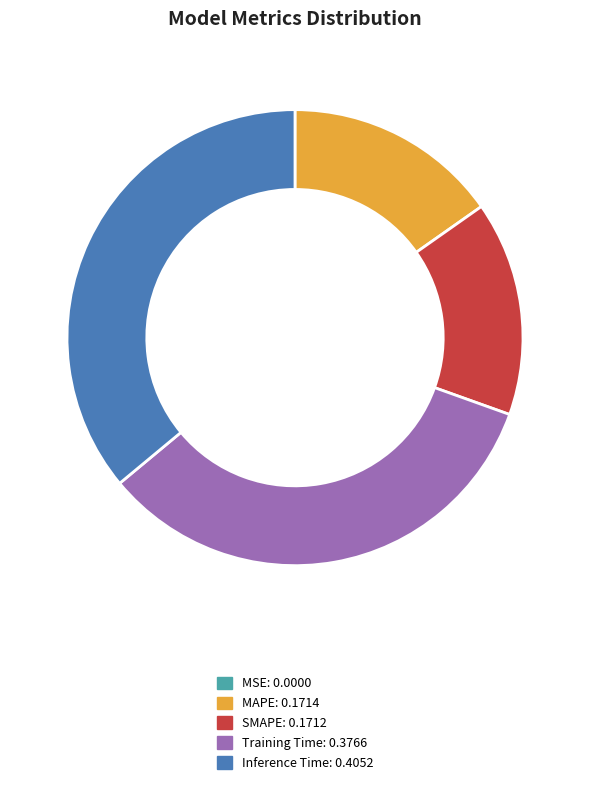

The Training Time slice represents 45% of the pie. True or false?

False